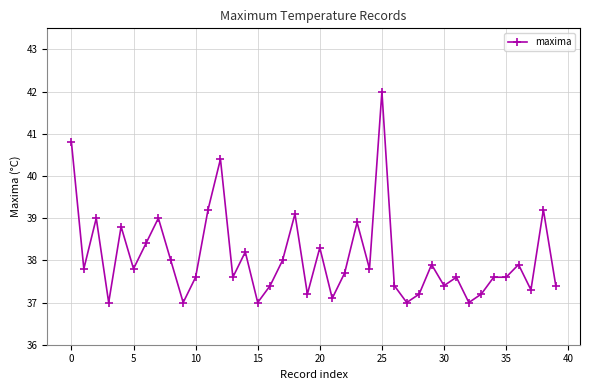

True or false: the data has more than 2 interior local peaks.

True